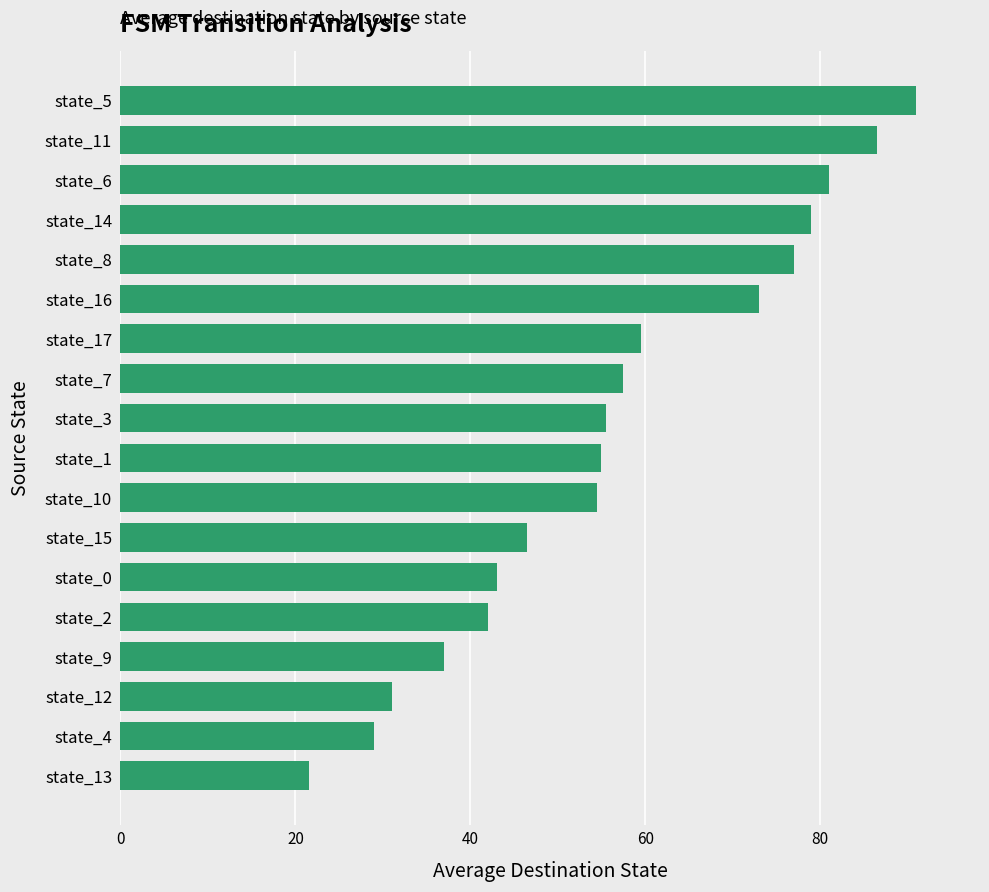

Read the value at state_15.

46.5